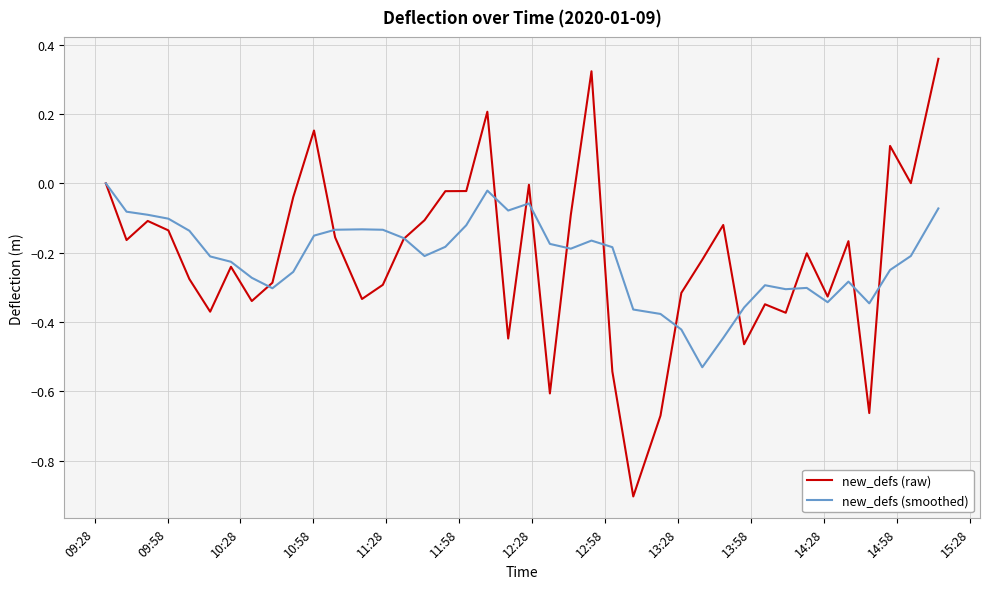

Which series has the widest spread of values?

new_defs (raw)